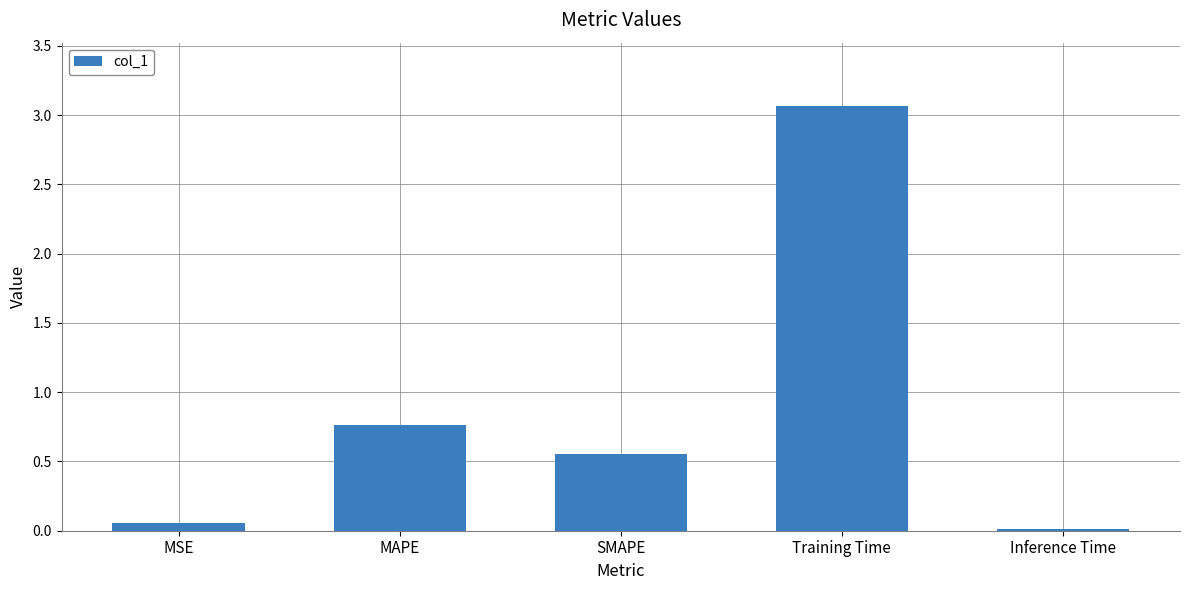

What is the sum of all values?

4.4